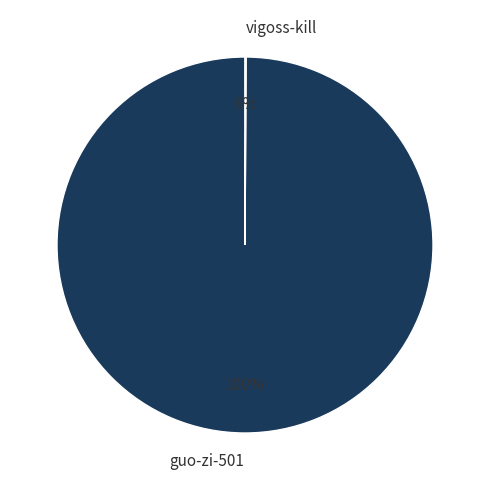

To the nearest percent, what is the difference between the largest and smallest slice percentages?

100%